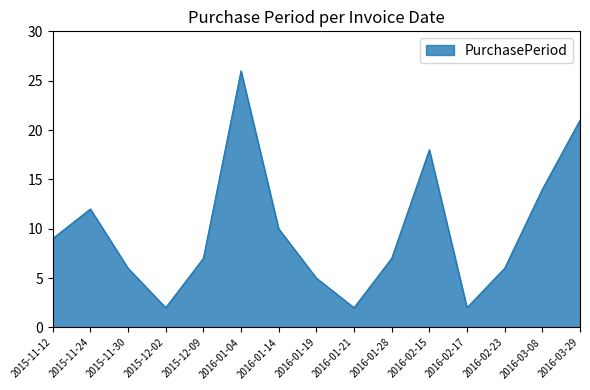

What is the change in value from 2016-01-19 to 2016-02-23?

+1